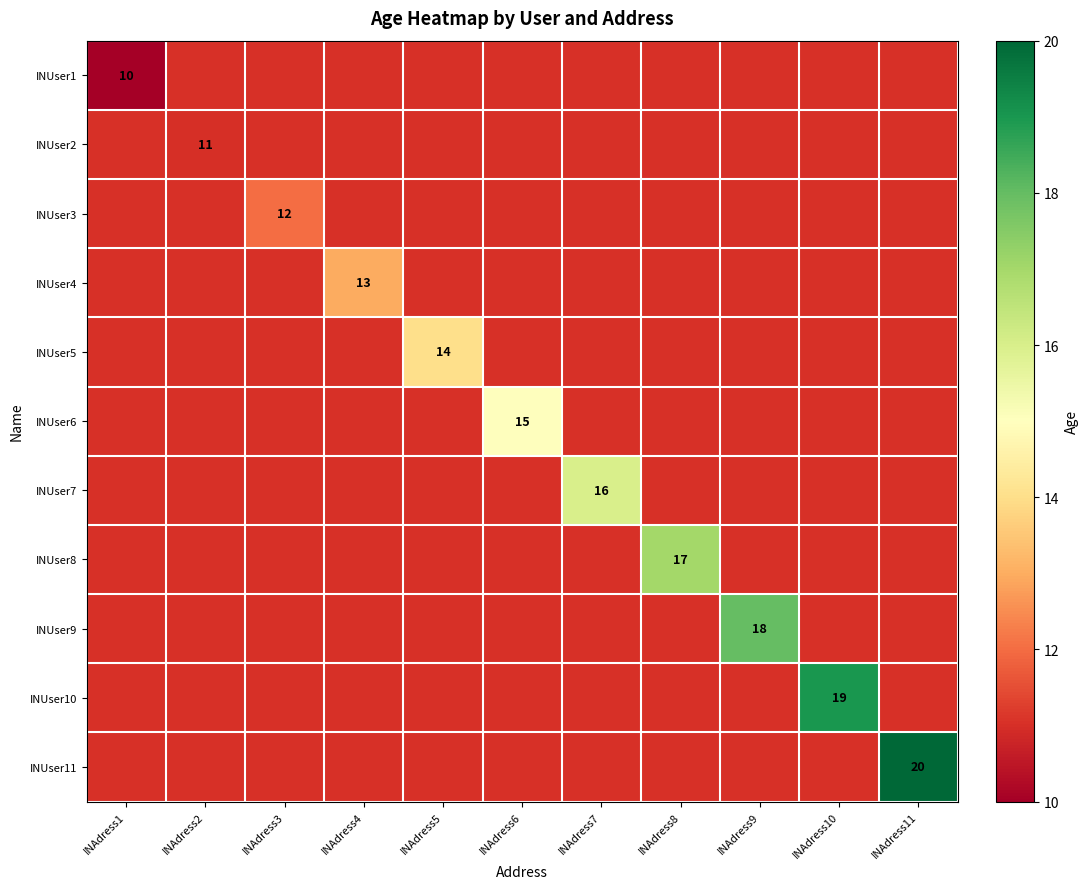

How many distinct data groups are displayed?

11